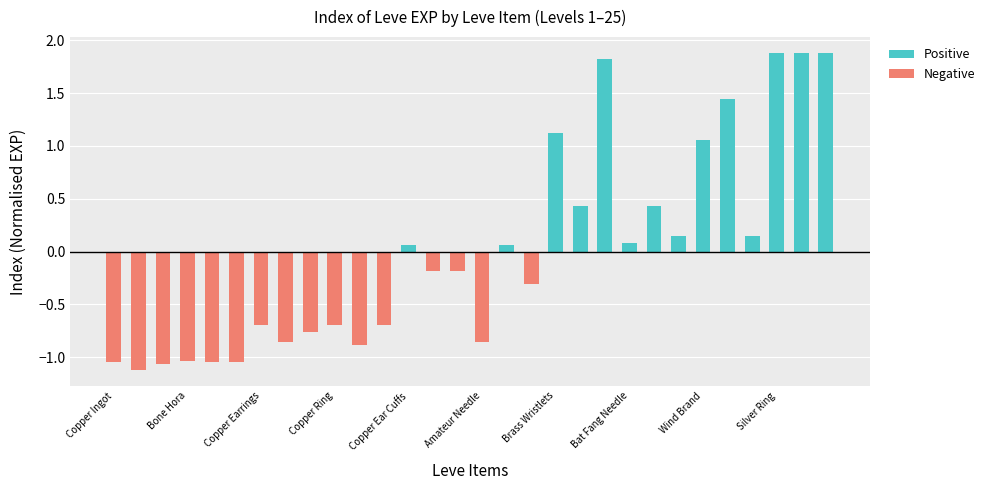

What is the greatest value displayed?

1.9